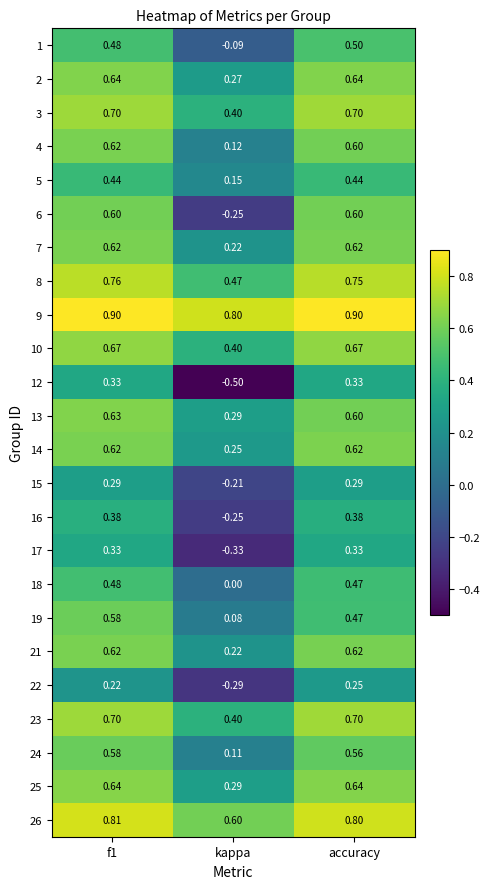

Count the number of data series in this chart.

24